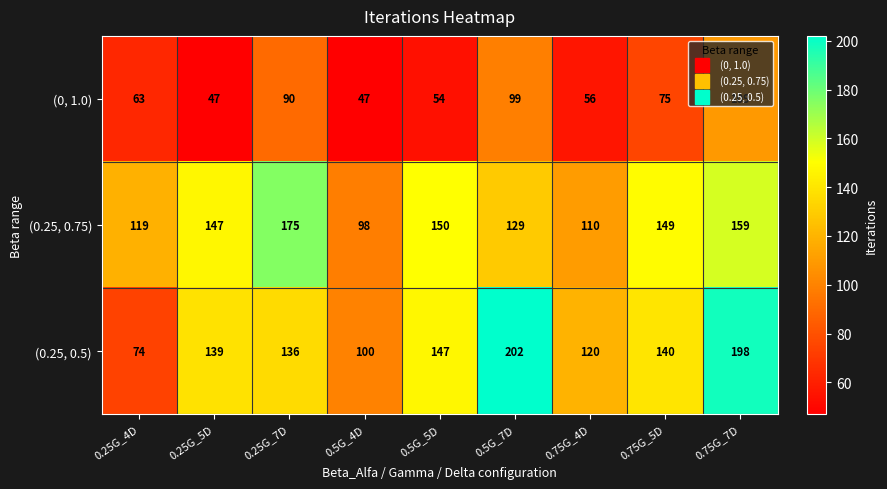

Which series has the widest spread of values?

(0.25, 0.5)